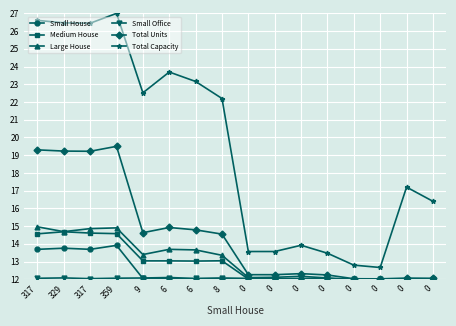

Is this an area chart (filled region under the line)?

No